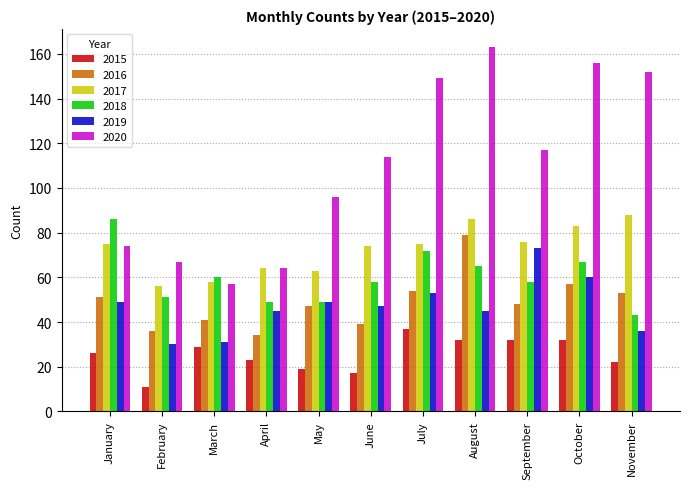

What is the maximum value for 2016?

79